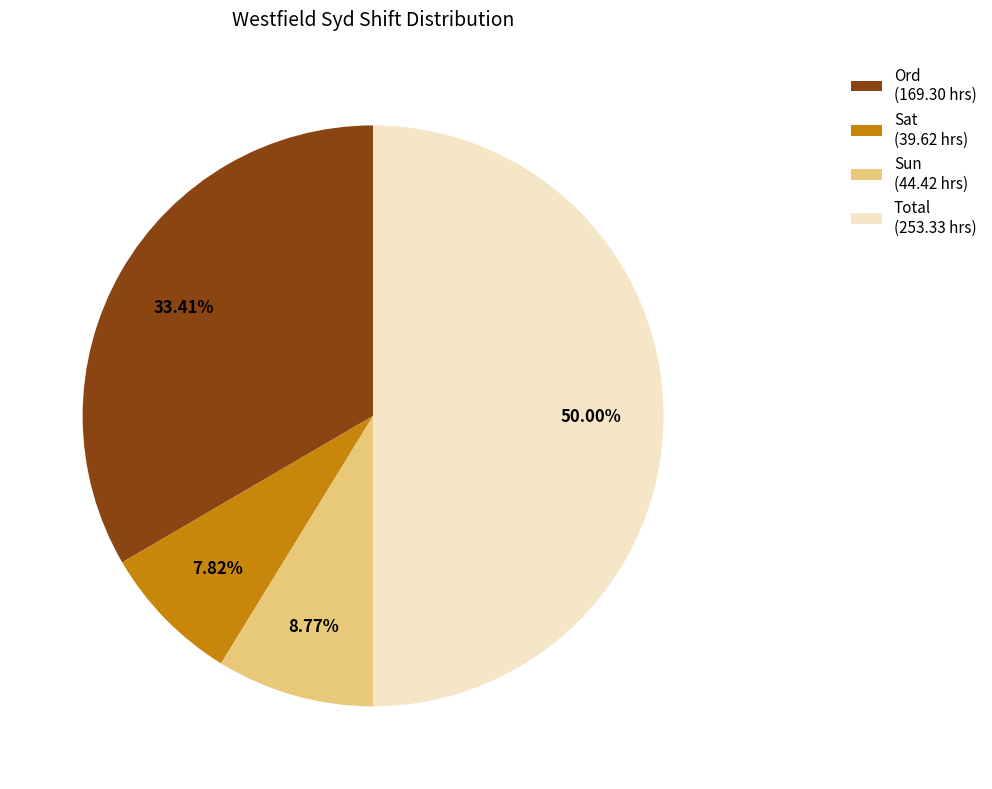

What is the ratio of the value at Ord to the value at Sat?

4.3